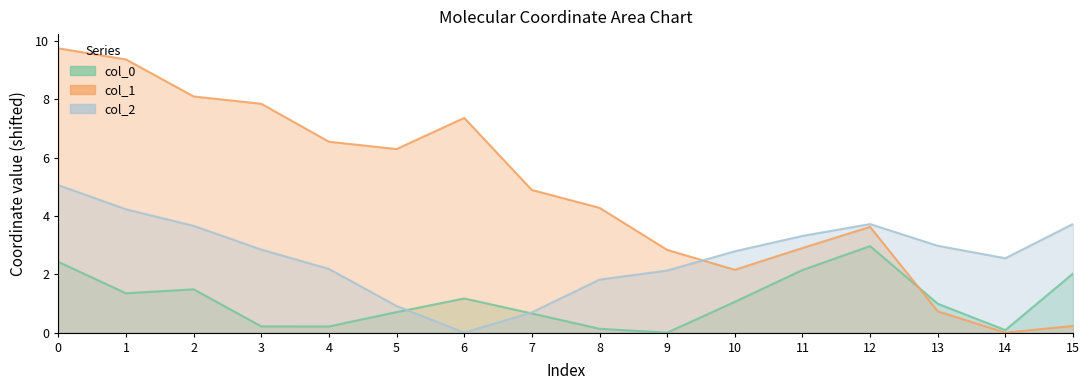

What is the value of the col_1 point at the 14th from the left?

0.7